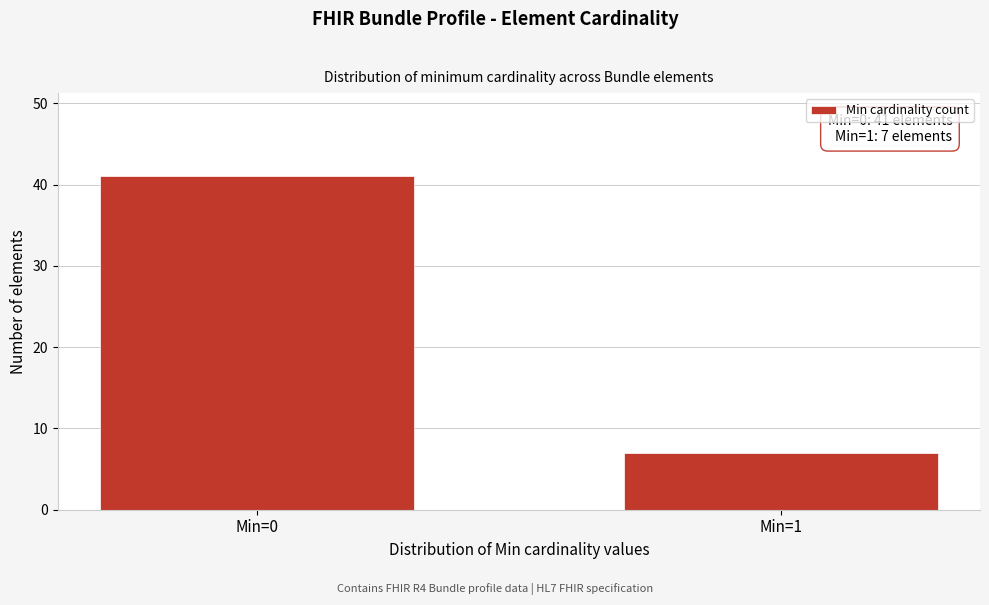

Reading left to right, list all the values displayed in this chart.

Min=0=41	Min=1=7